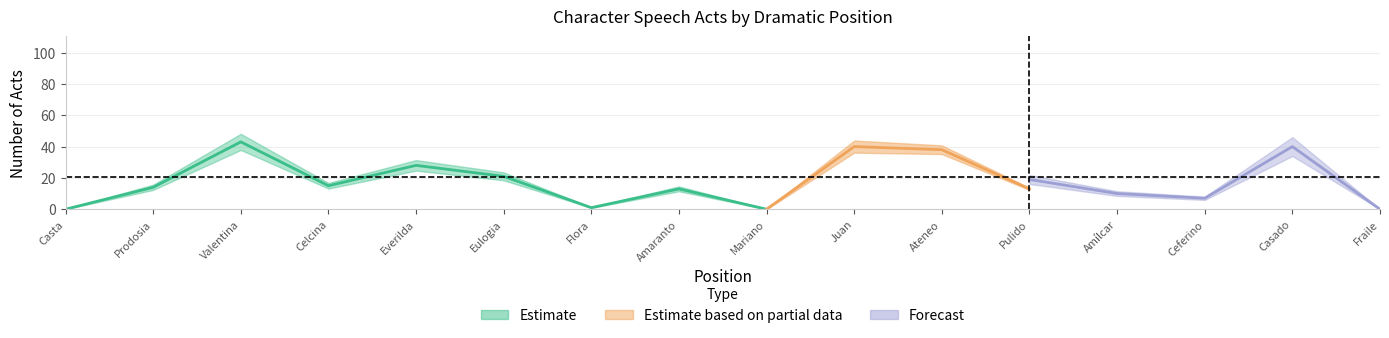

What is the label of the 5th point from the left?

Everilda